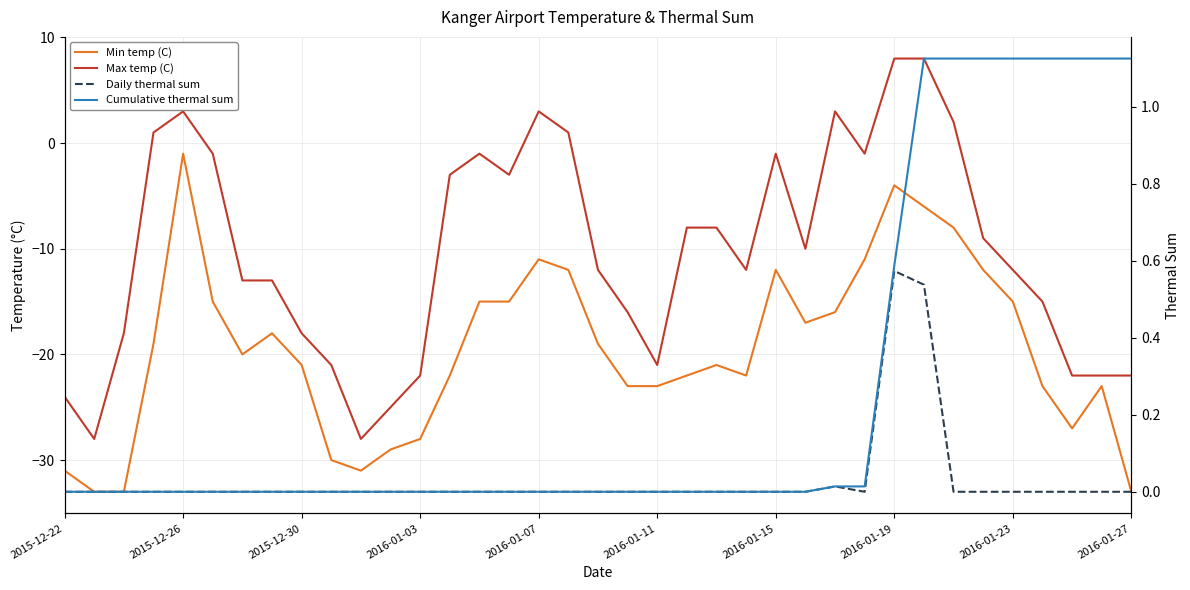

How many values in Max temp (C) are below zero?

29